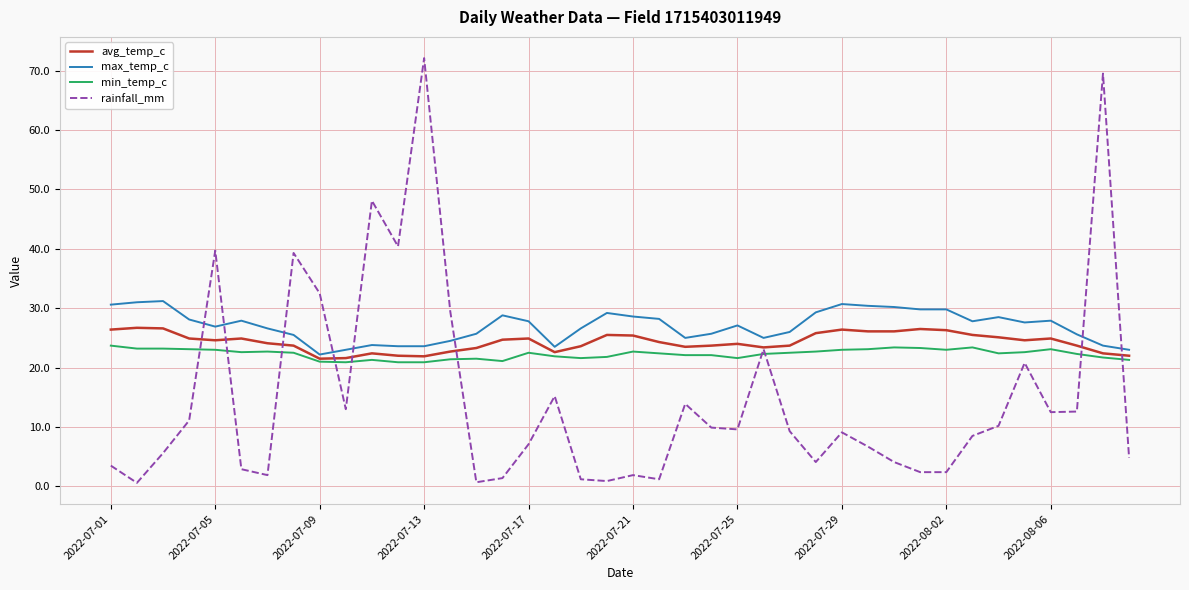

Which series has the widest spread of values?

rainfall_mm